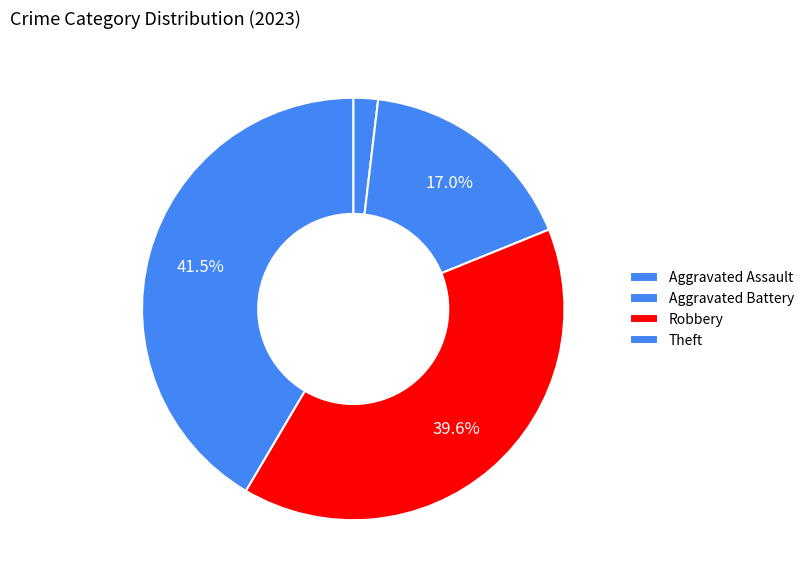

Is it true that Robbery is 40% of the pie?

True